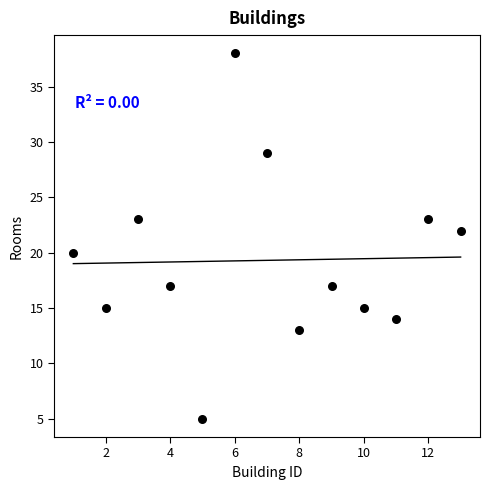

What is the range of X values (max minus min)?

12